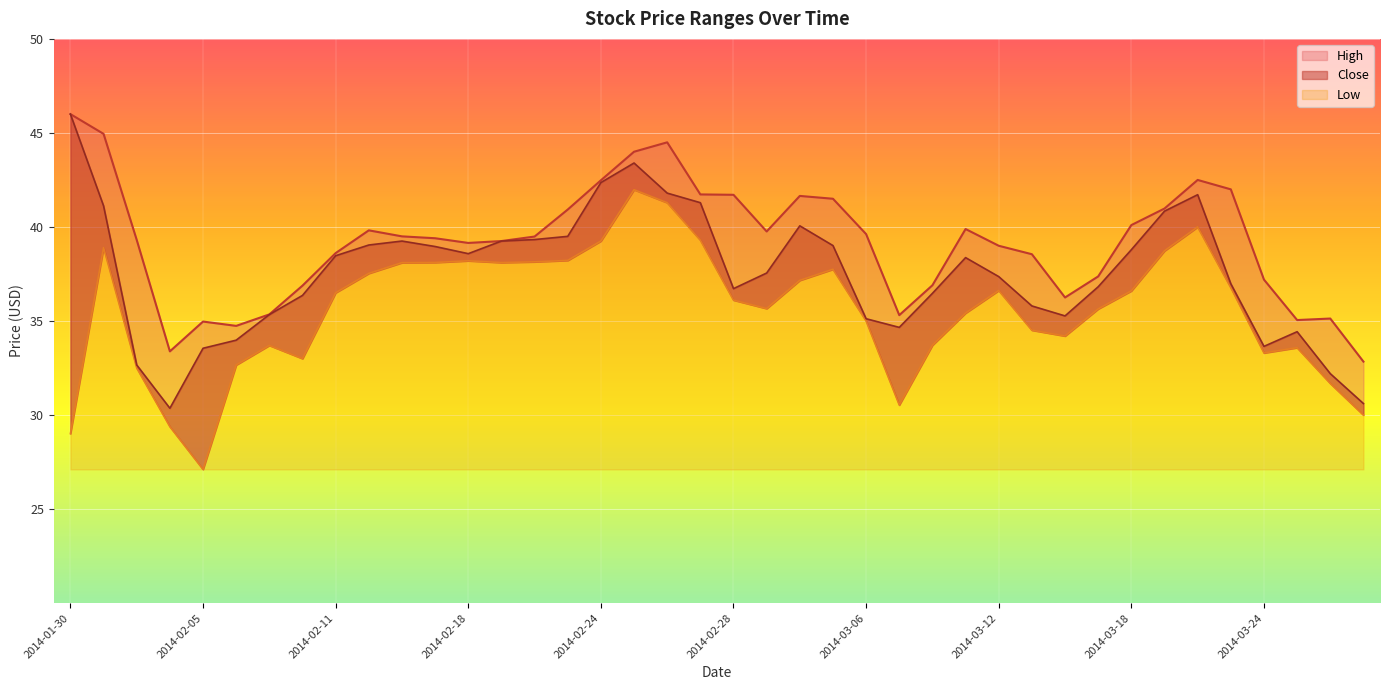

True or false: Close and Low intersect in this chart.

False